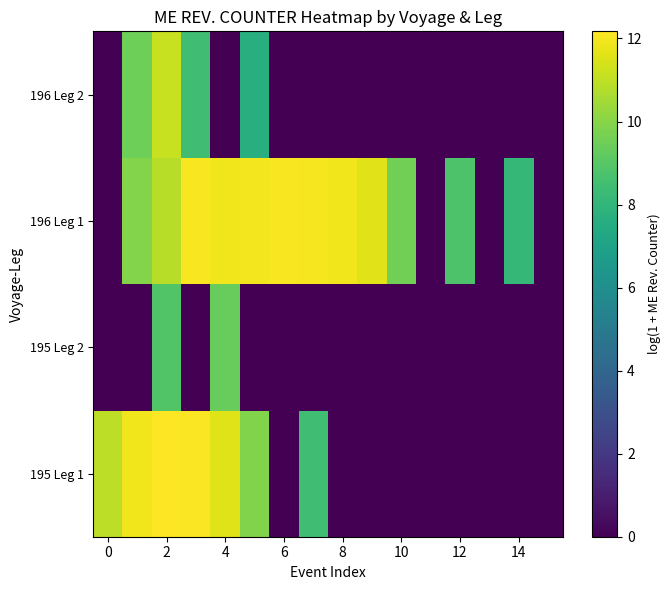

List the series in order of their overall mean, lowest first.

195 Leg 2, 196 Leg 2, 195 Leg 1, 196 Leg 1